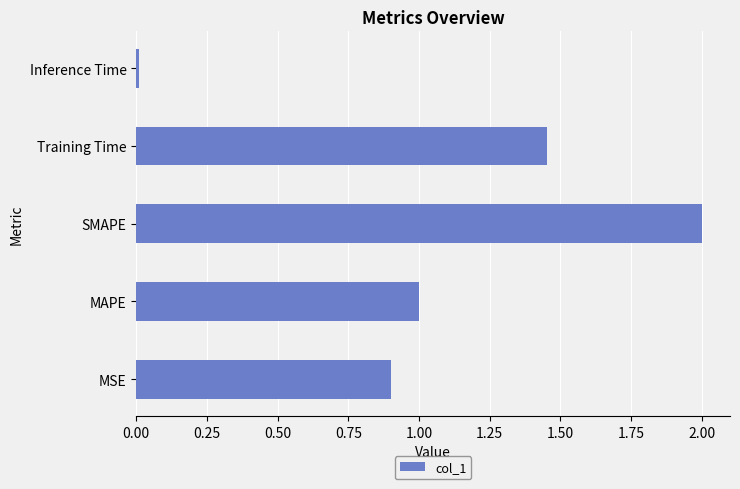

At which category does the chart reach its minimum across all series?

Inference Time